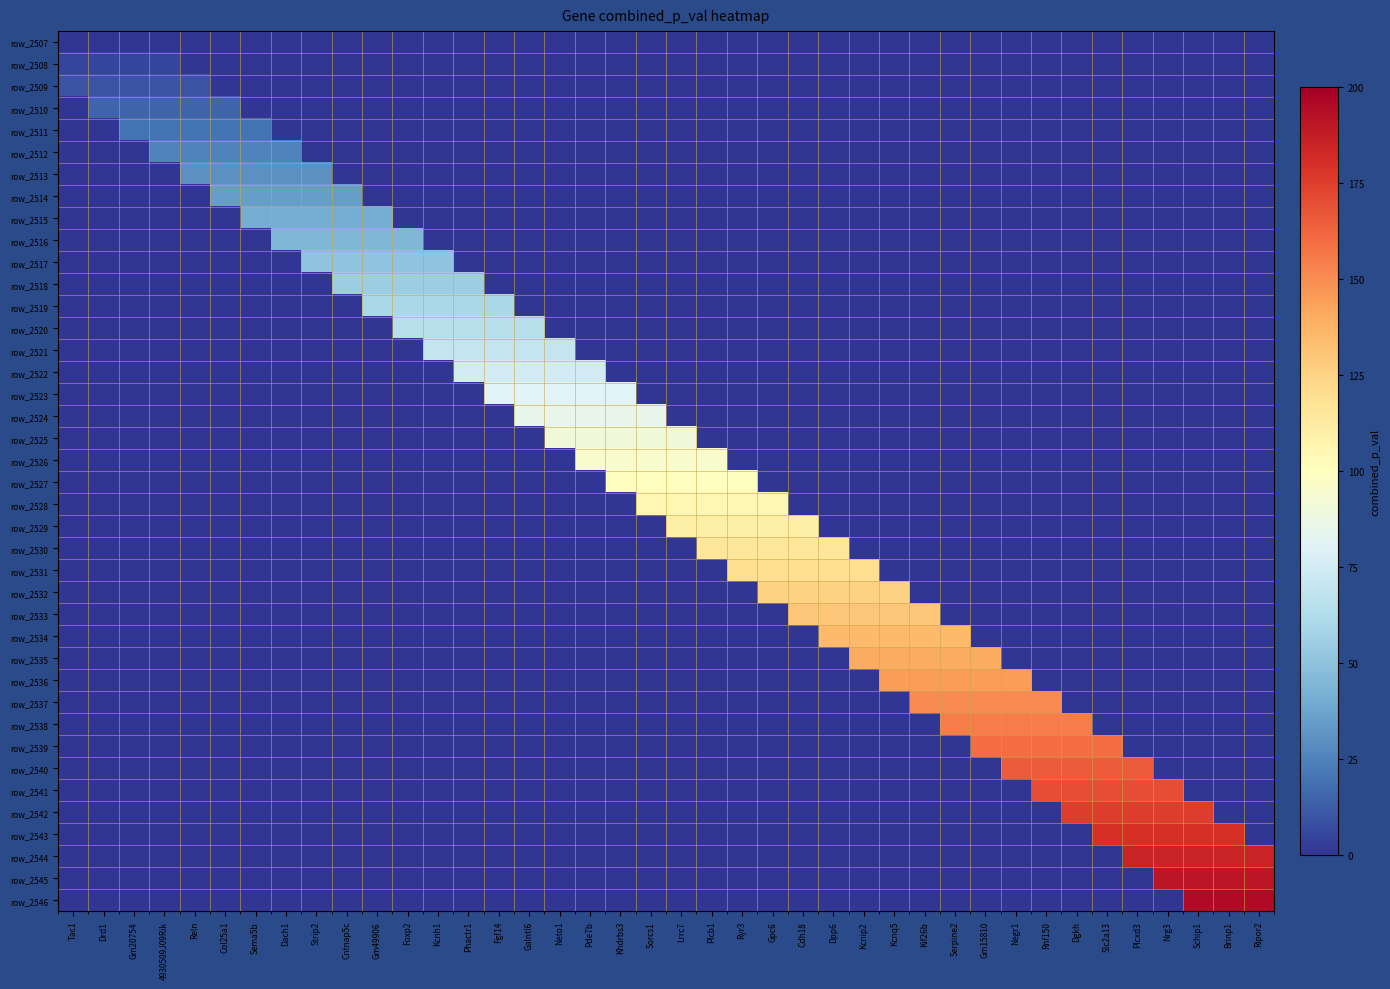

Which has a higher value, Gm15810 or Plcxd3?

Gm15810